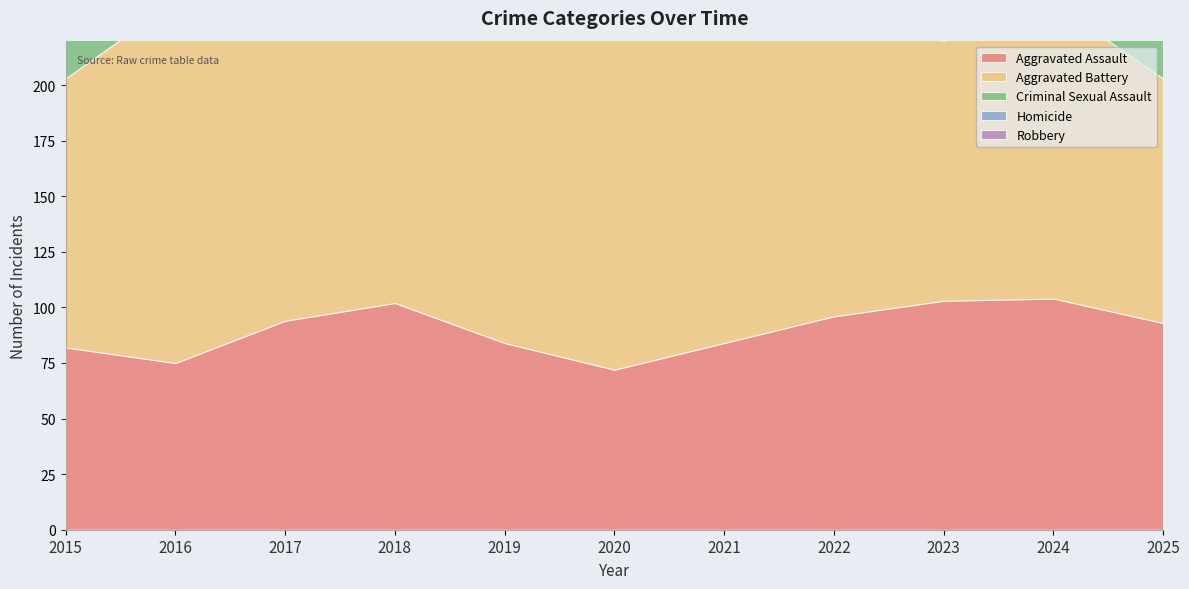

What is the value of the Criminal Sexual Assault point at the 10th from the left?

20